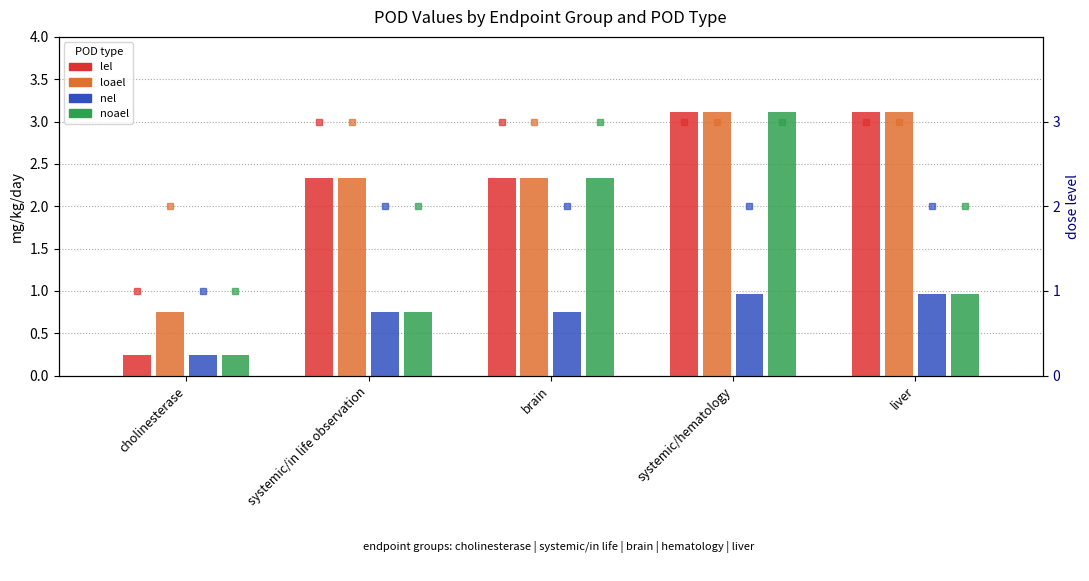

The value of loael at liver is 3.1. True or false?

True